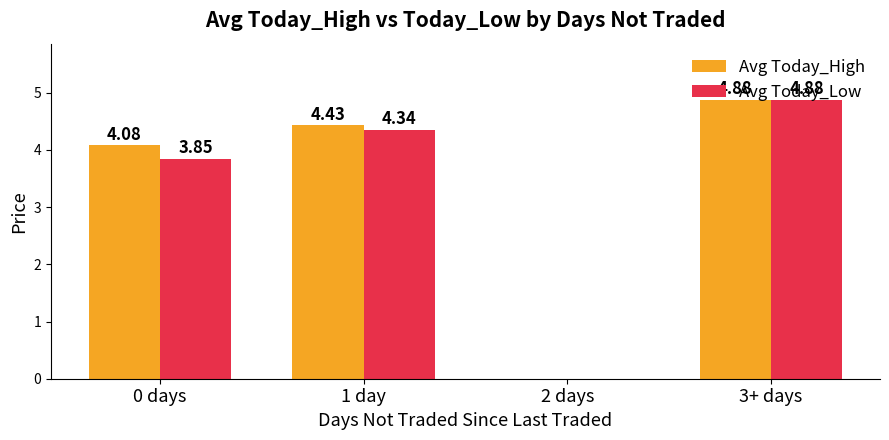

What is the difference between the Avg Today_Low values at 1 day and 0 days?

0.5